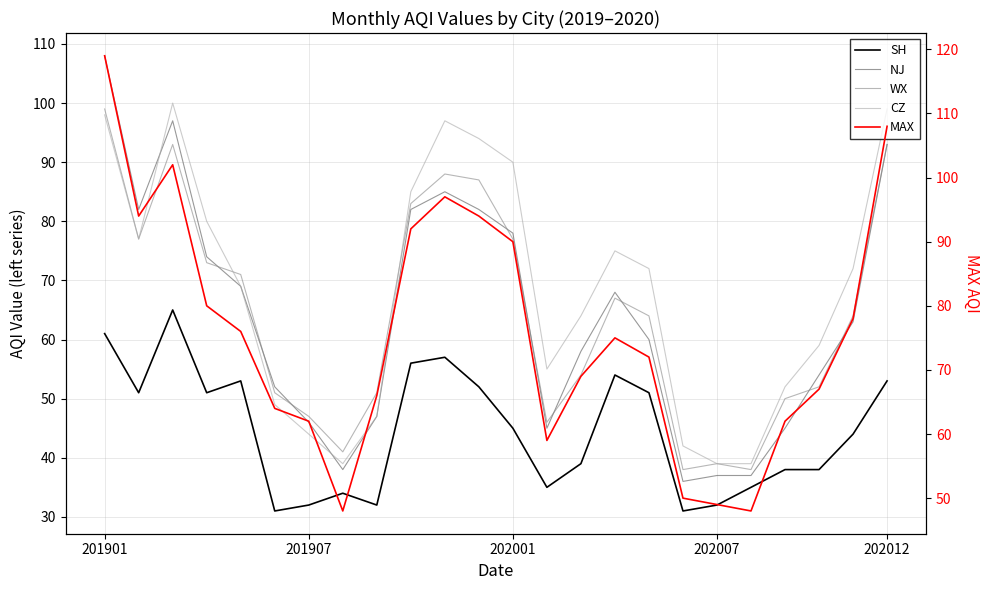

Which has a higher value, 8 or 11?

11